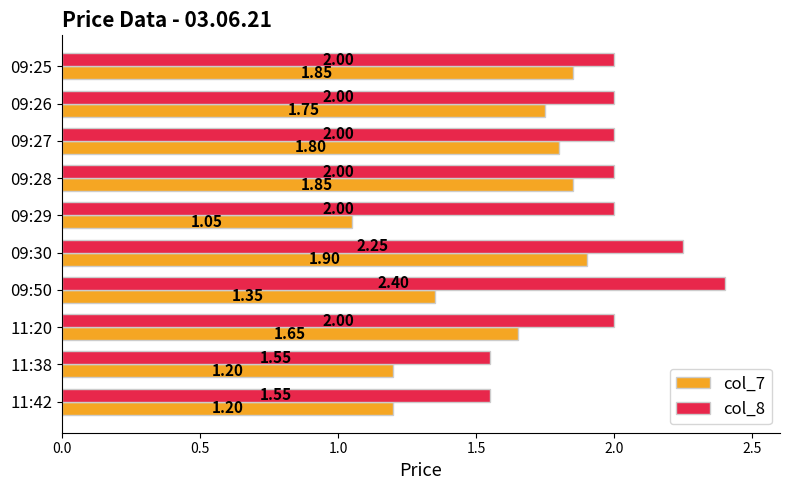

At which category is the sum across all series the highest?

09:30